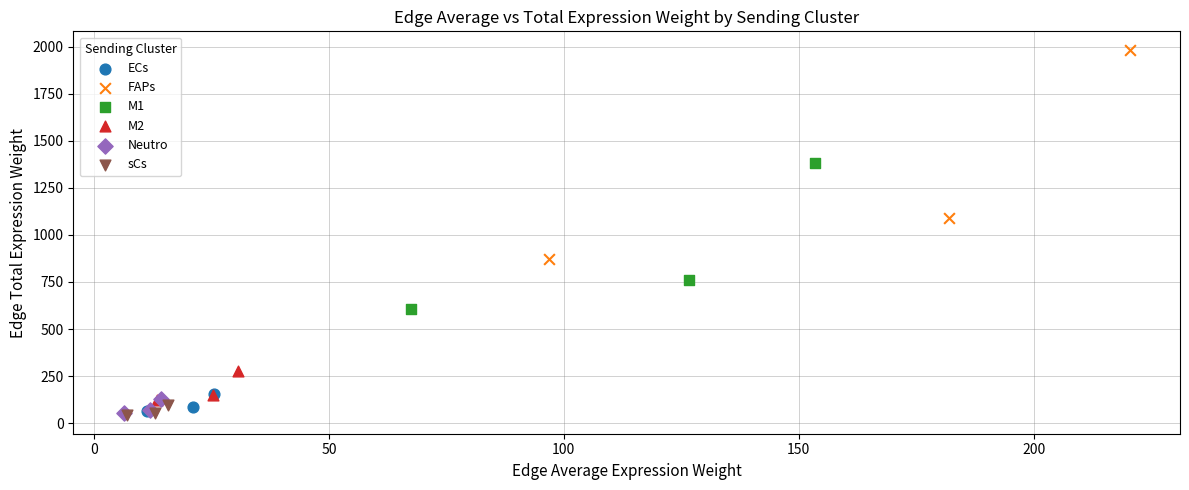

Which series reaches the maximum Y coordinate?

FAPs